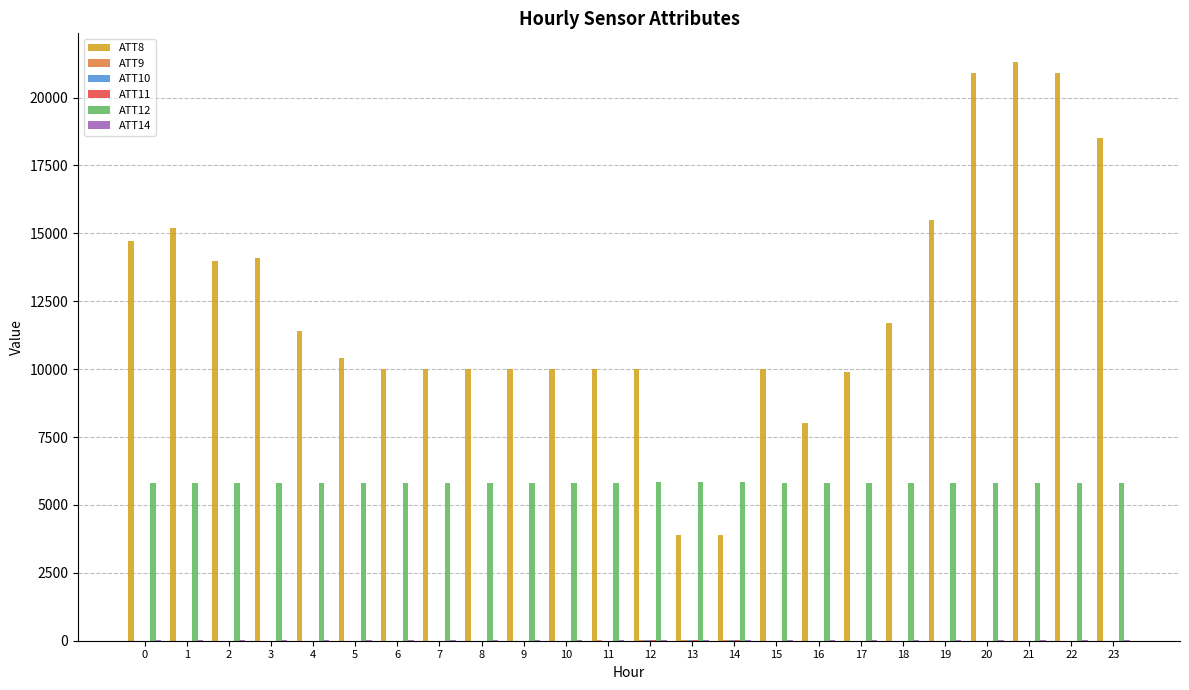

How many groups of bars are there?

24